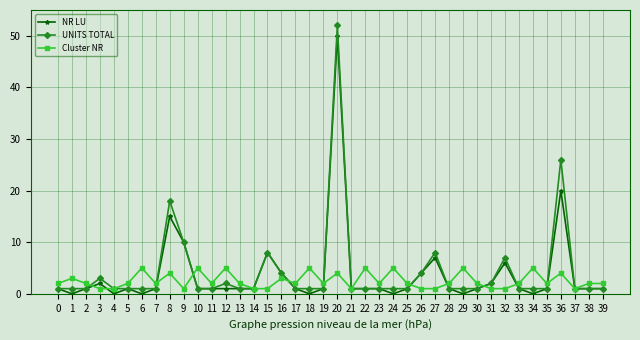

What is the difference between the highest and lowest values at 38?

1